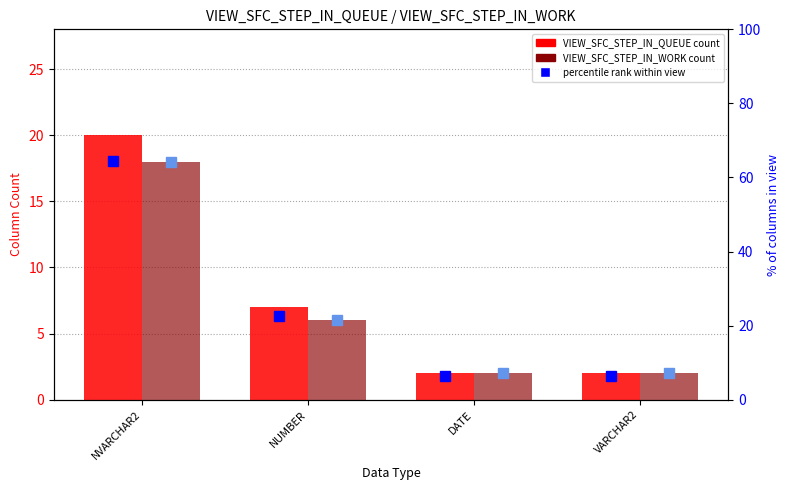

At how many categories does at least one series exceed 35?

1